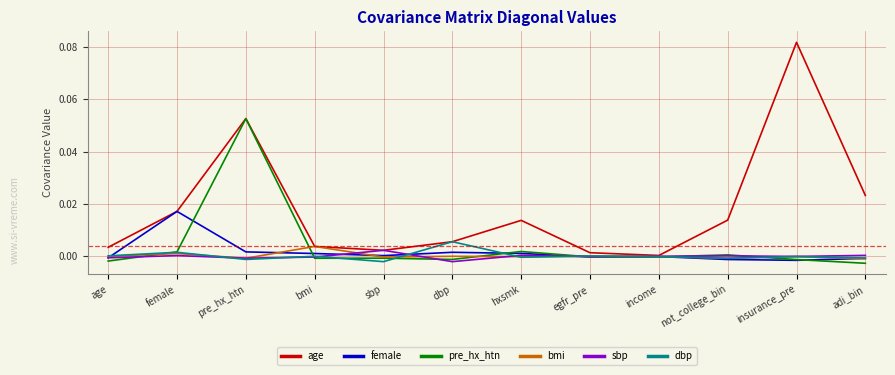

At which category is the sum across all series the highest?

pre_hx_htn